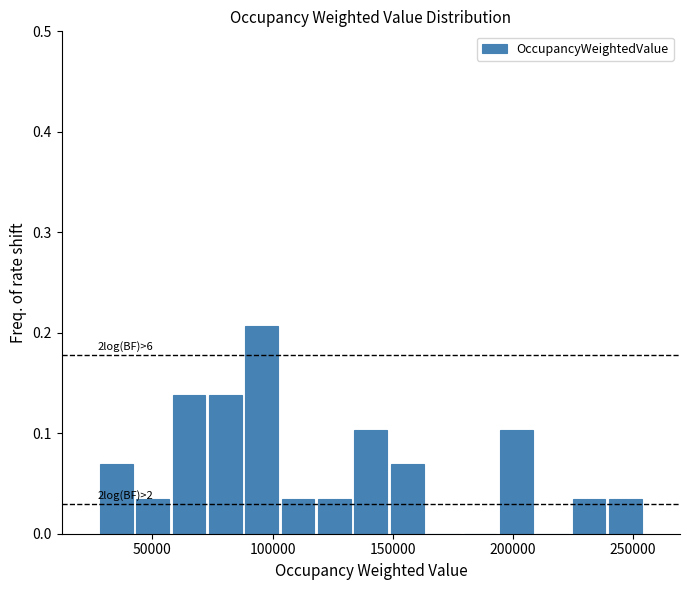

Read against the x-axis, roughly where is the centre of the tallest bar?

95000